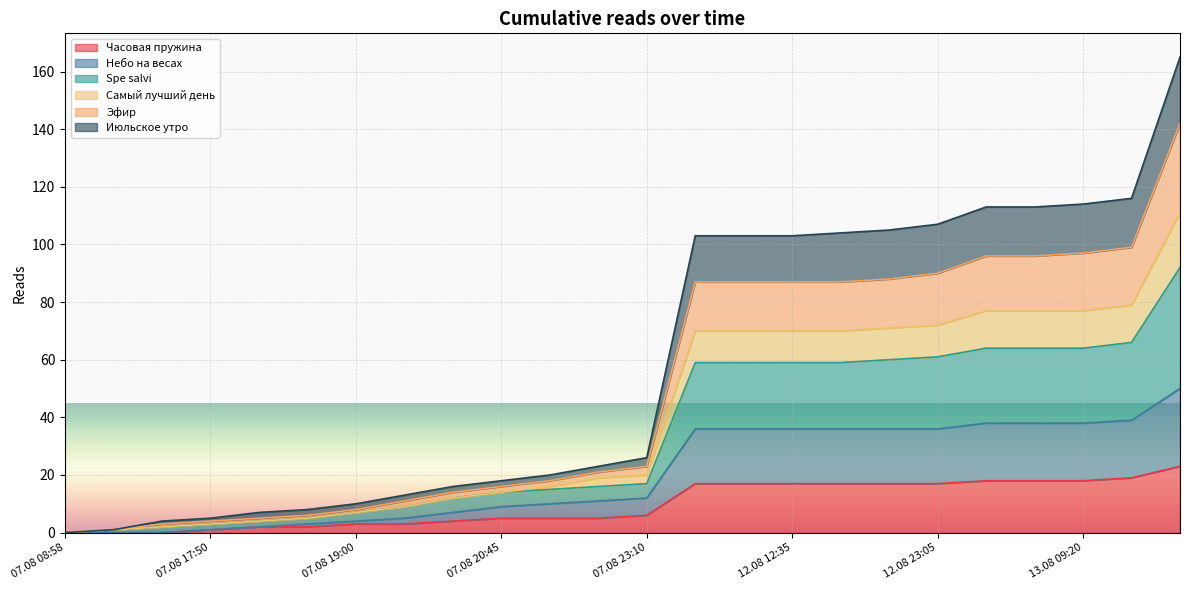

Does the chart display data point markers on the line(s)?

No